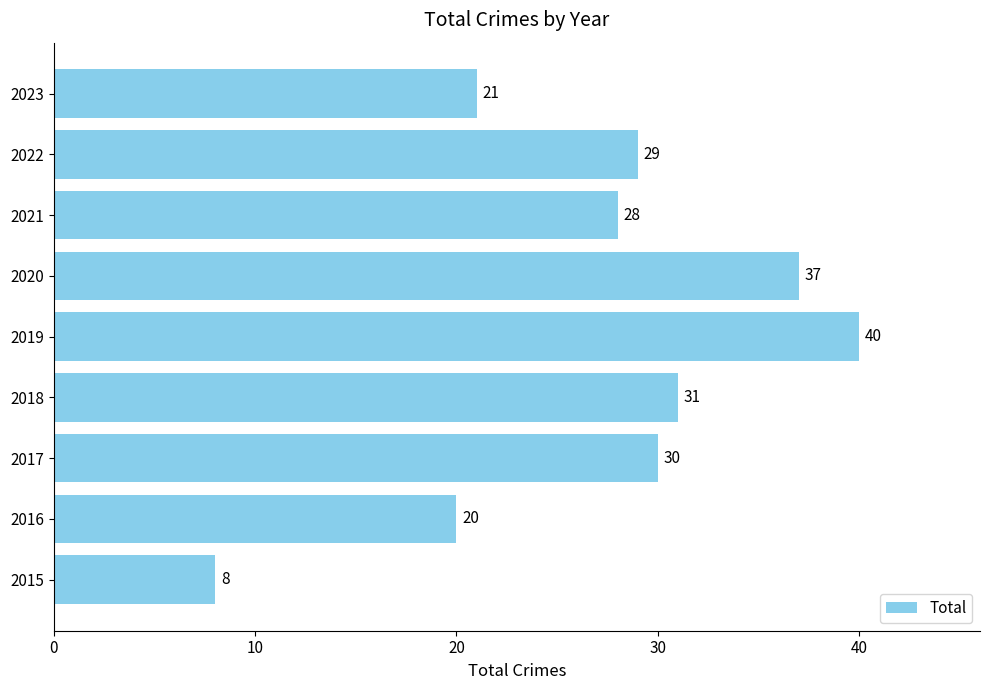

What is the approximate value at 2023, to the nearest 5?

20